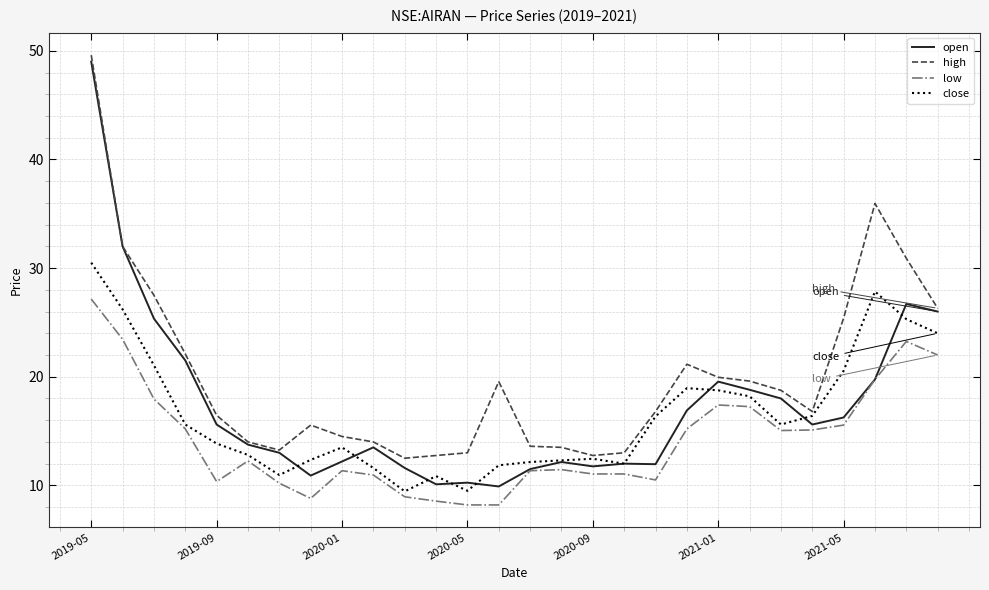

Is this an area chart (filled region under the line)?

No